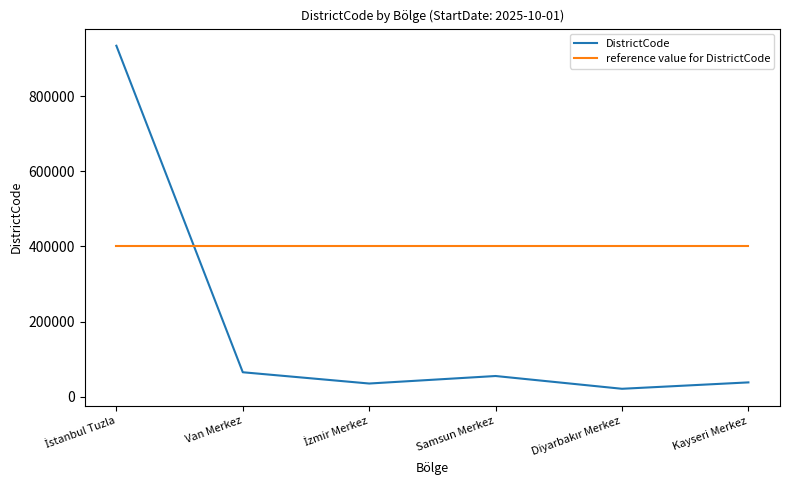

Which series has the largest range (max minus min)?

DistrictCode